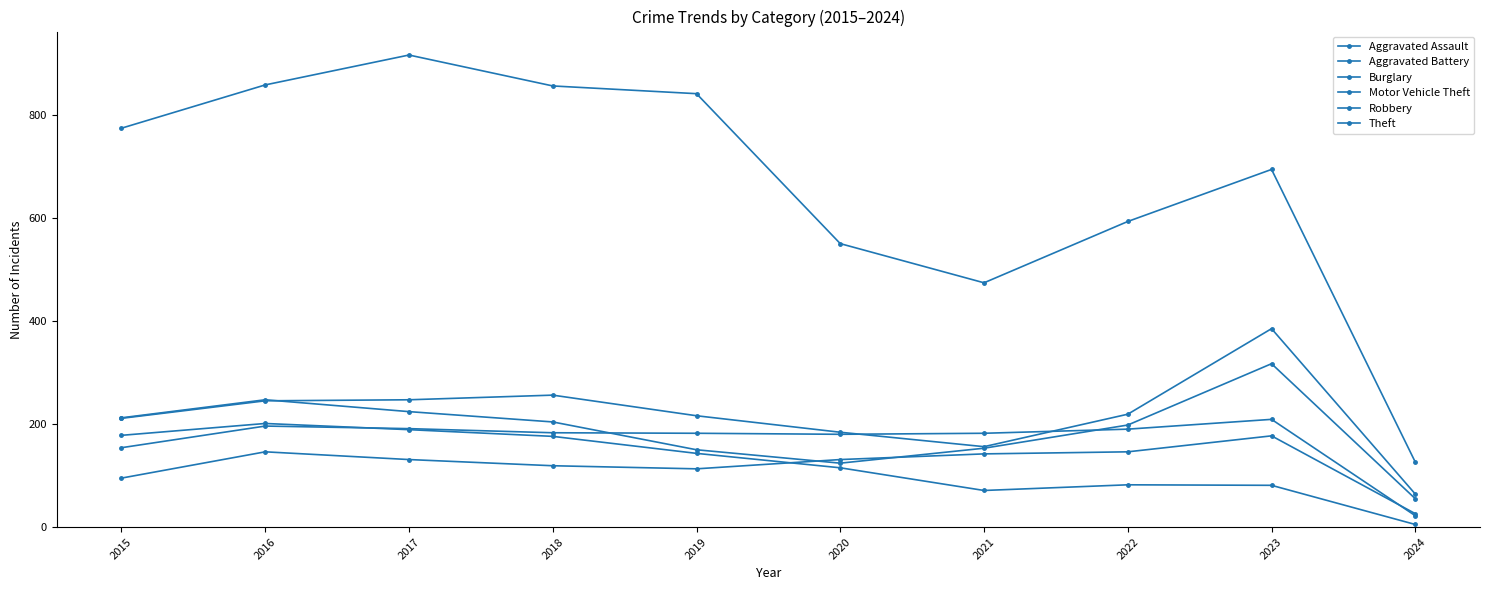

Does the chart have visible grid lines?

No